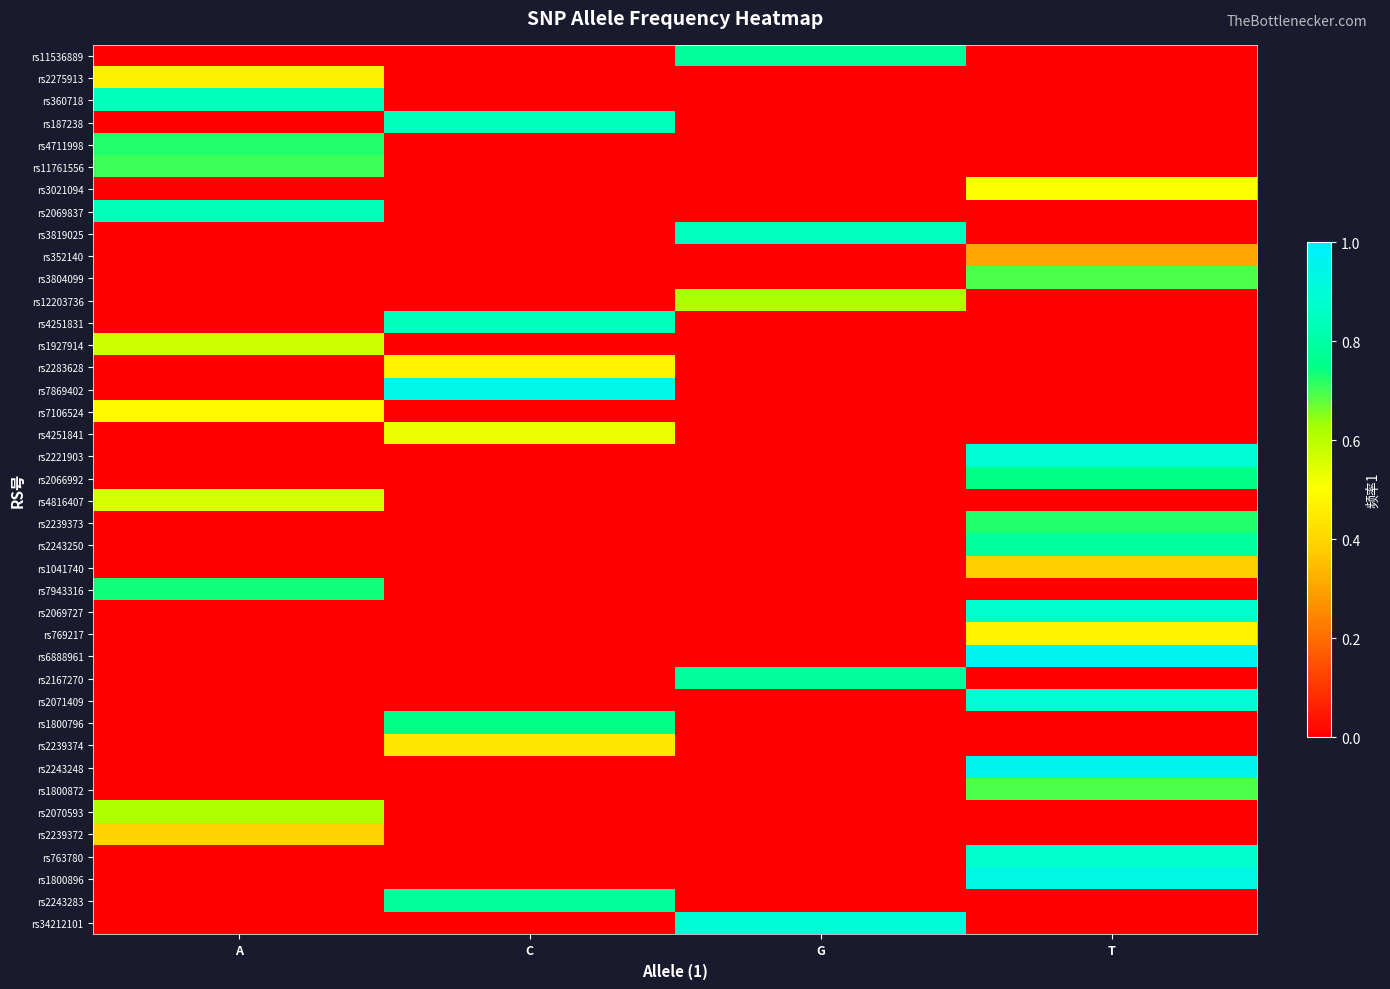

At which category is the sum across all series the highest?

T